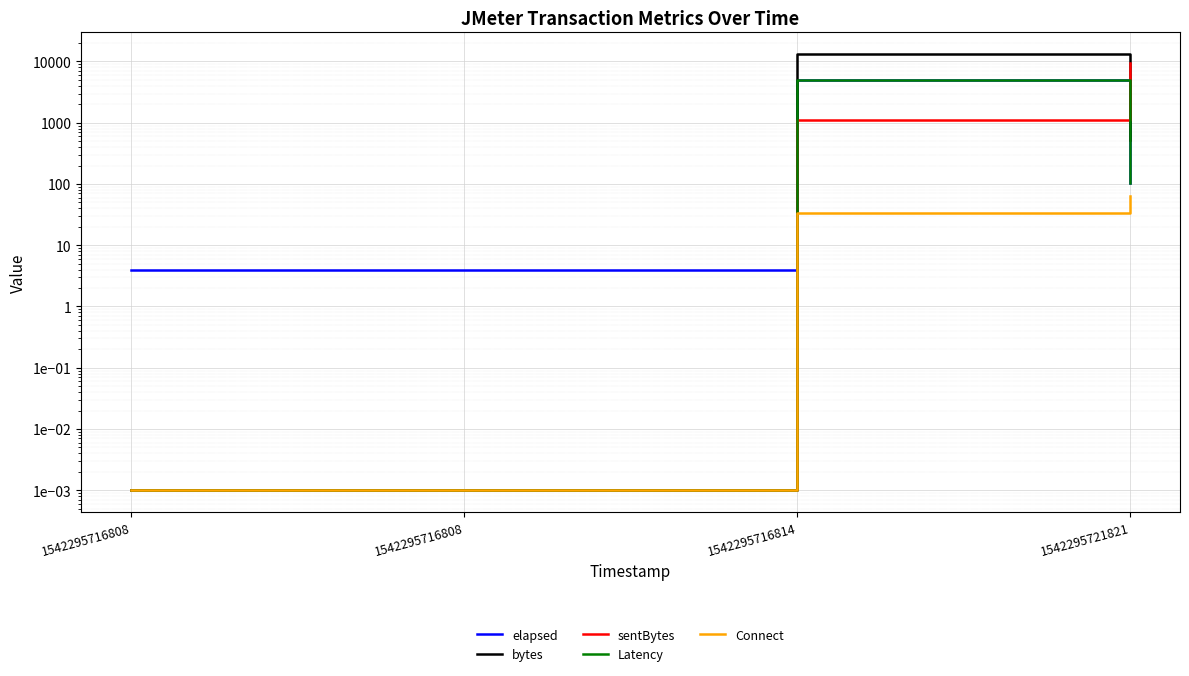

What is the value of the elapsed point at the 1st from the left?

4.0